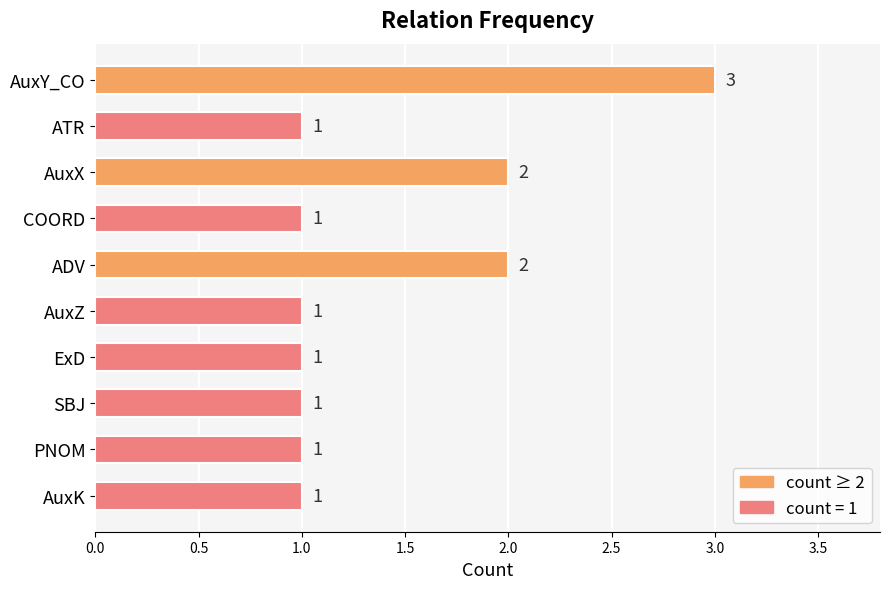

Reading bottom to top, extract all data points from this chart.

1	1	1	1	1	2	1	2	1	3